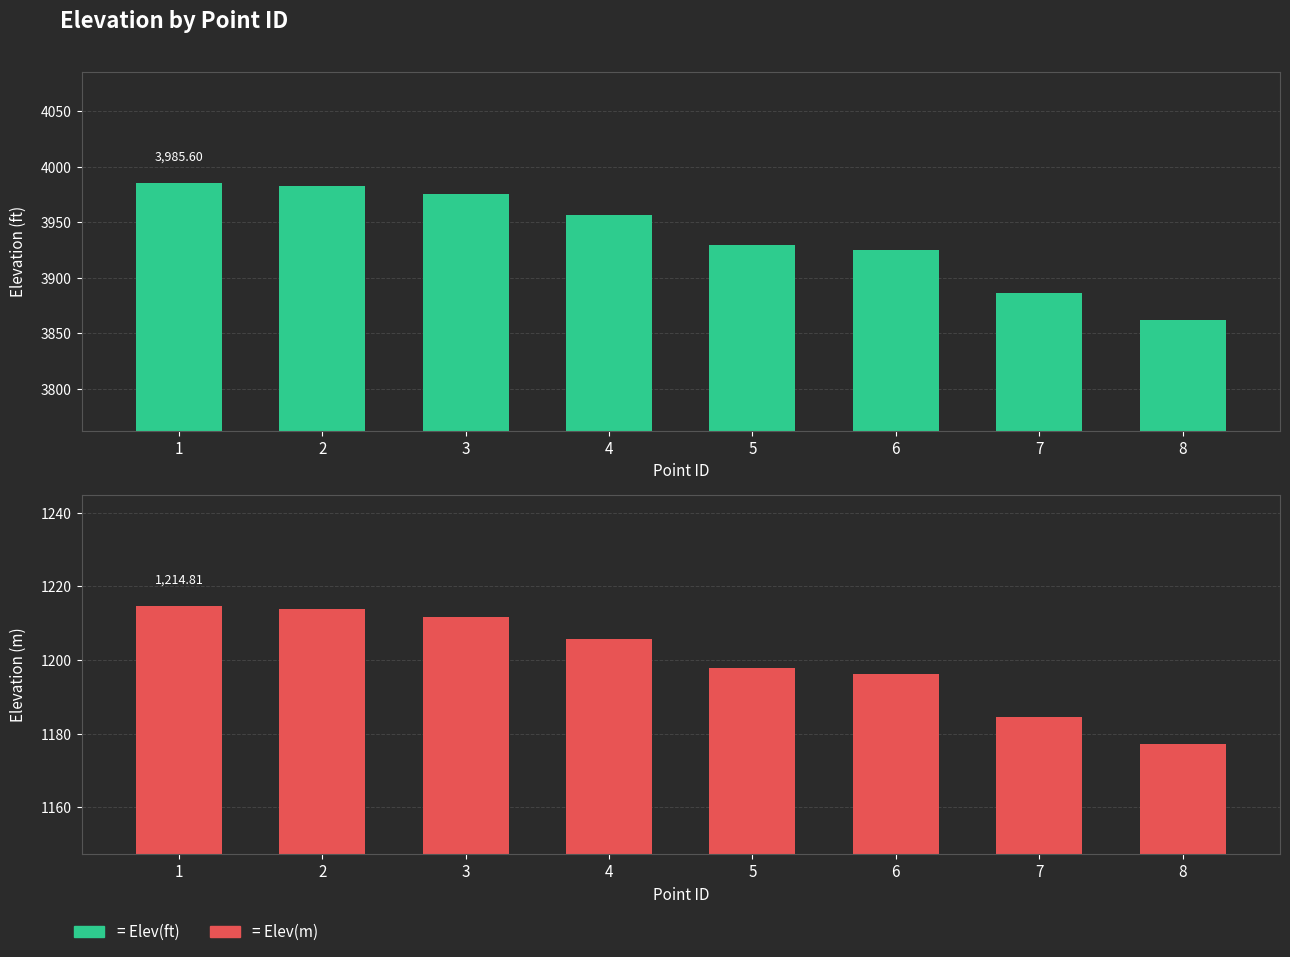

At how many categories does at least one series exceed 3606?

8